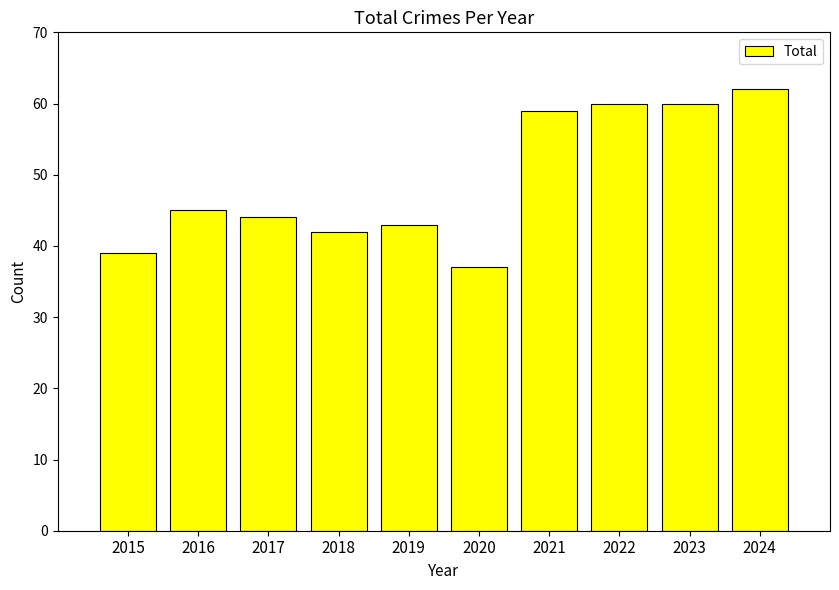

What is the sum of the values at 2018 and 2019?

85